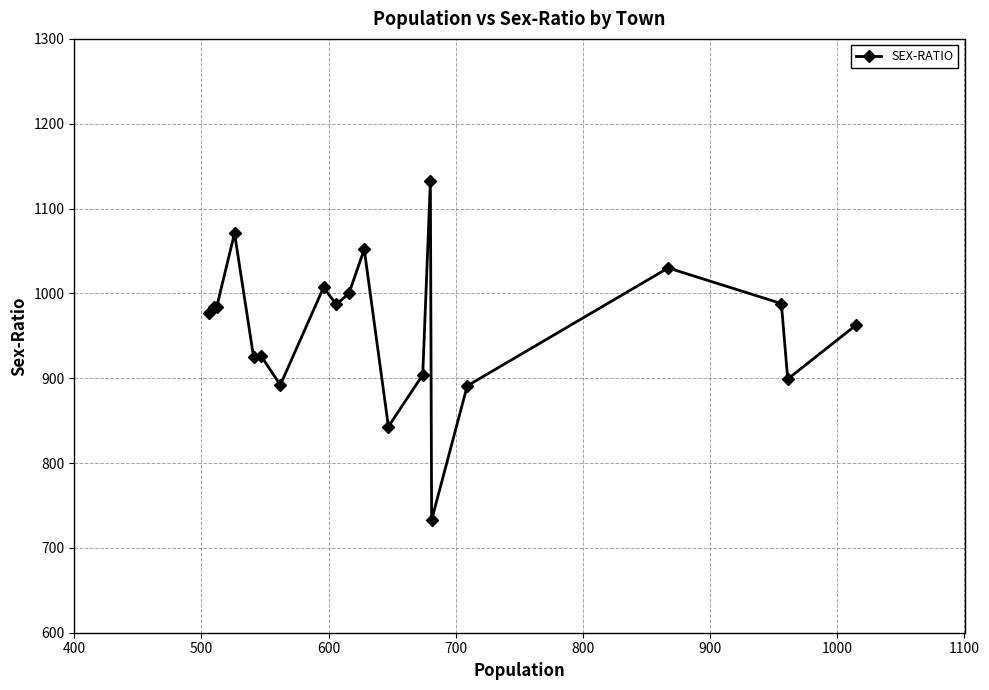

Does the chart have visible grid lines?

Yes